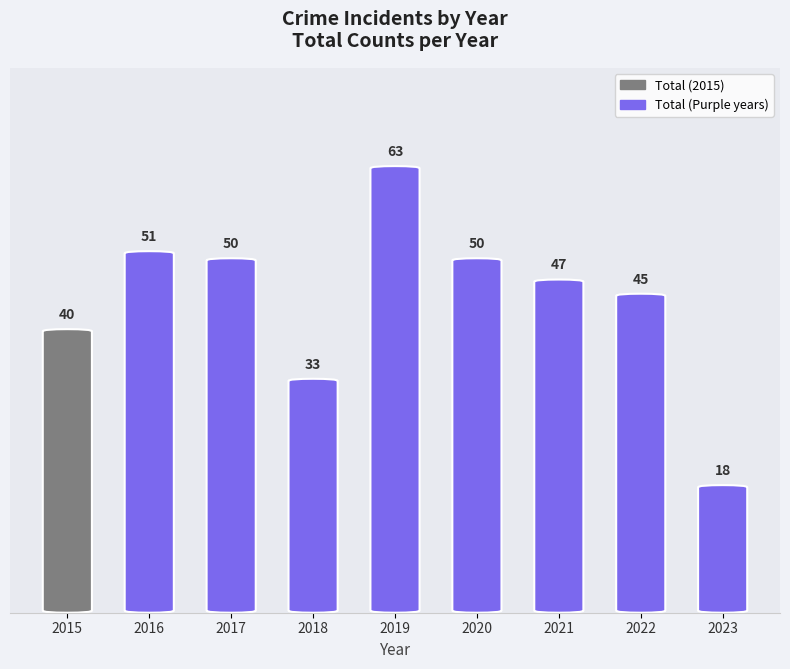

What is the change in value from 2015 to 2021?

+7